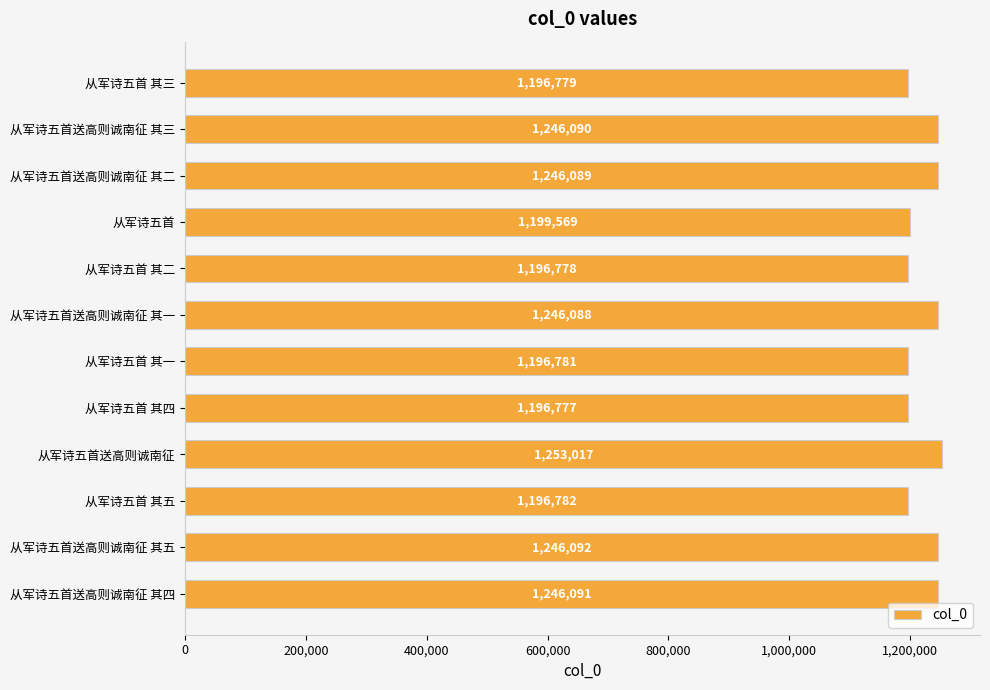

What is the average value?

1222244